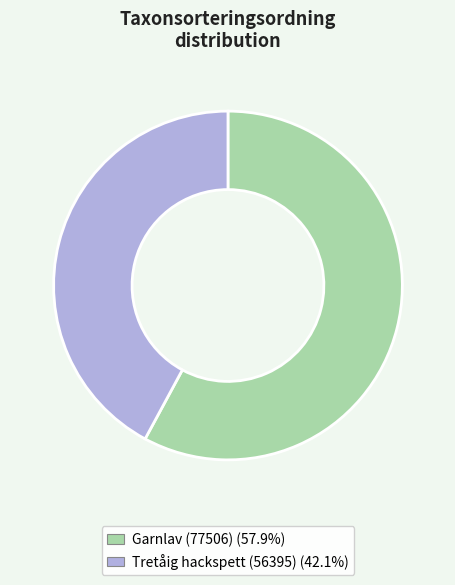

Approximately how many times larger is the value at Garnlav (77506) compared to Tretåig hackspett (56395)?

1.4